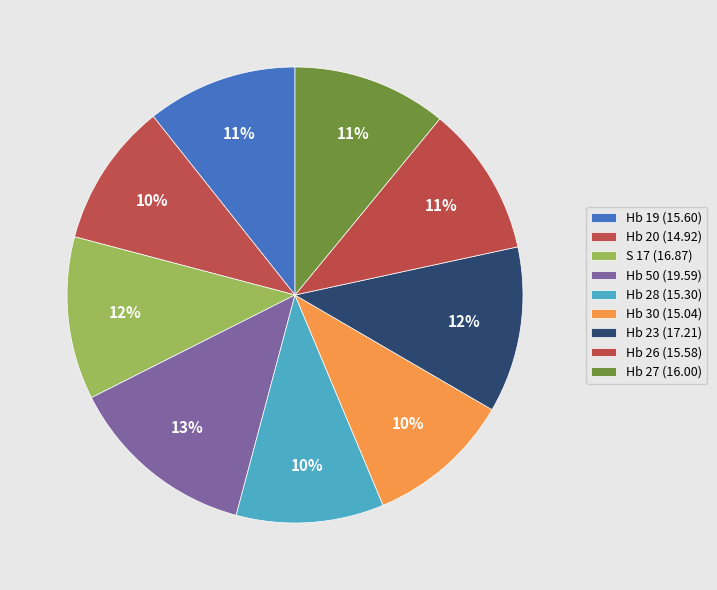

Is there any slice that represents more than half of the pie?

No